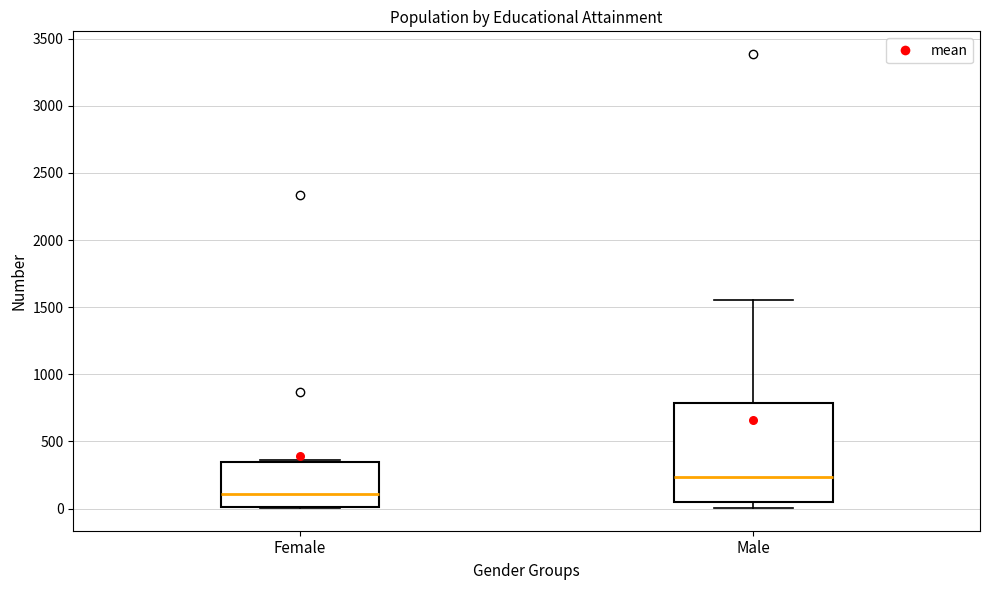

Reading left to right, read every box against the y-axis: the position of its median line, the range the box covers, and the ends of its whiskers. The values are not printed on the chart, so give them approximately, as read against the axis.

Female: median 100, box 0 to 350, whiskers 0 to 350 (just above the box's upper edge)
Male: median 250, box 50 to 800, whiskers 0 to 1550